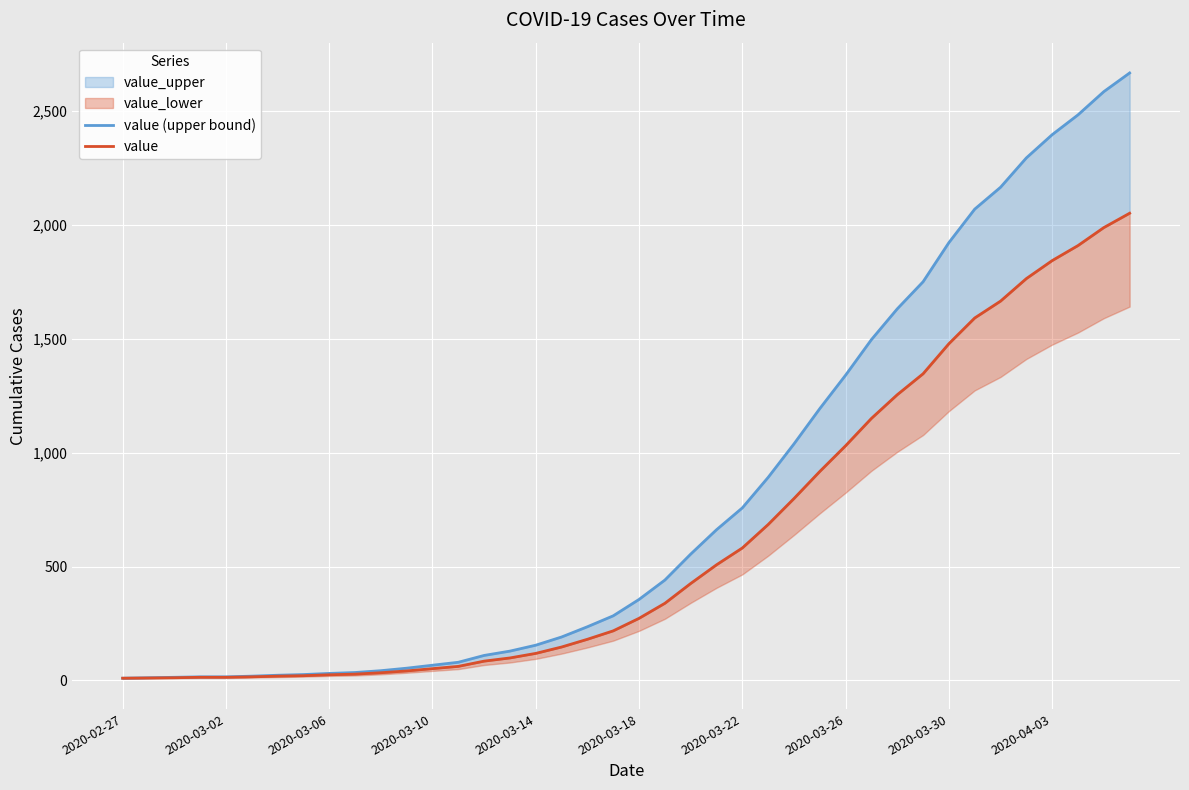

Is it true that value equals 3074 at 38?

False